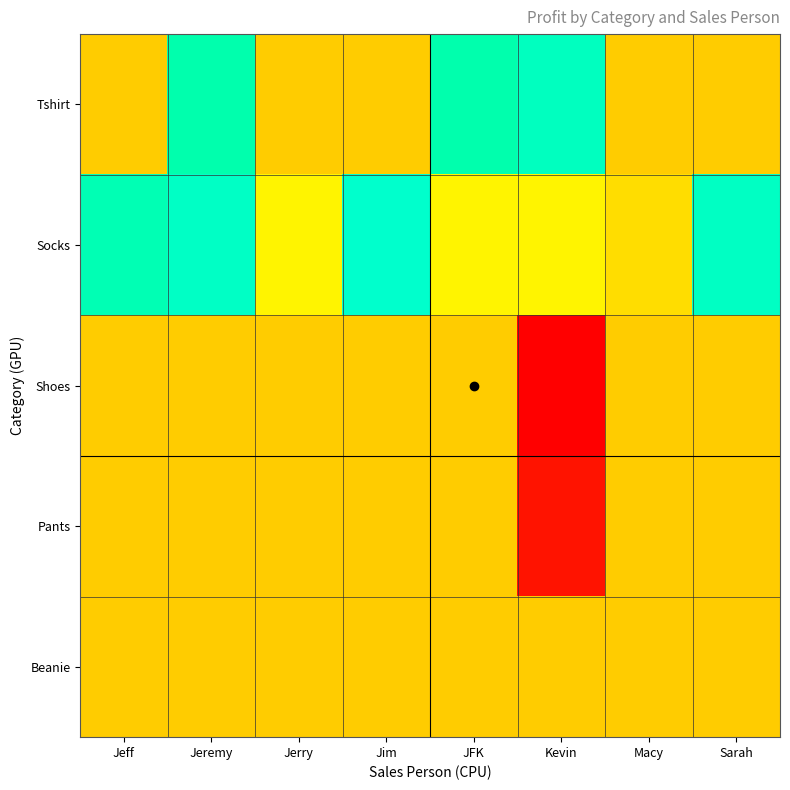

Which category has the highest value across all series?

Jim